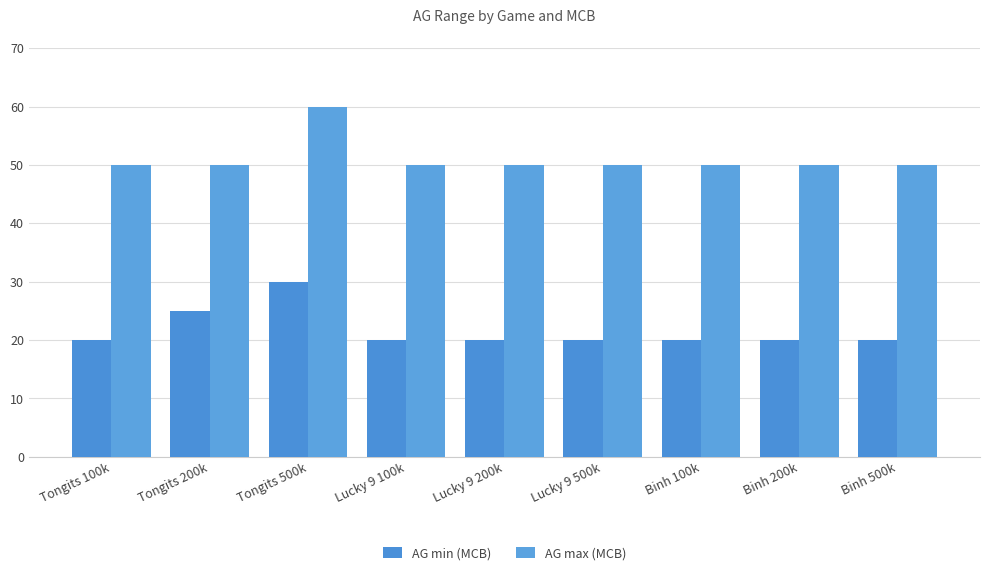

What are all the series names shown in the legend?

AG min (MCB), AG max (MCB)